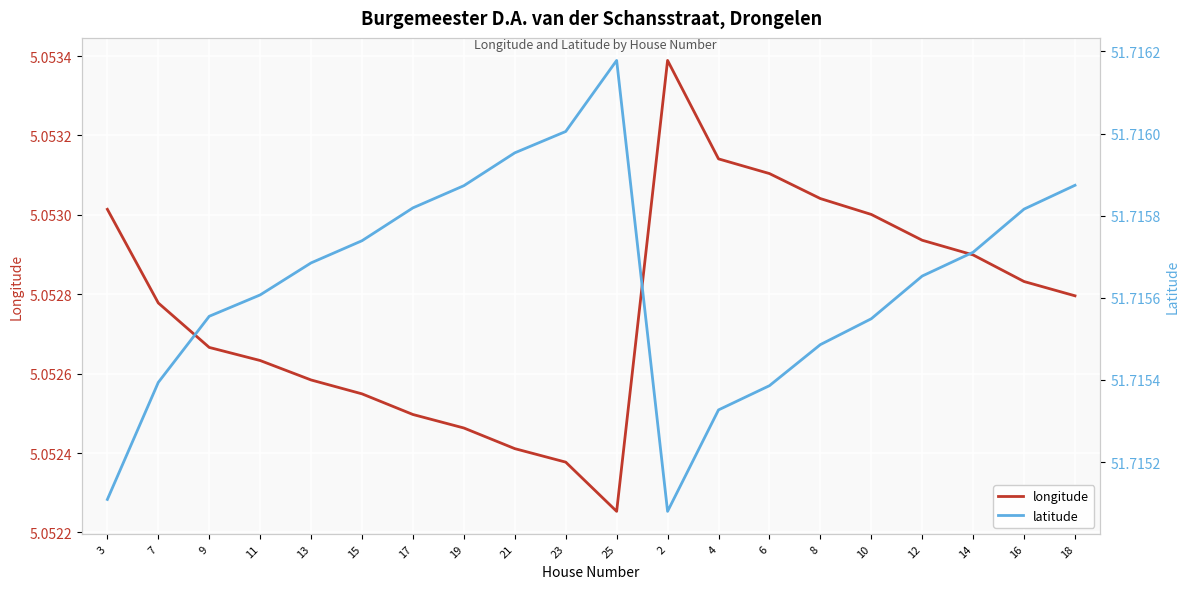

Reading left to right, transcribe all the data shown in this chart.

longitude: 5.1	5.1	5.1	5.1	5.1	5.1	5.1	5.1	5.1	5.1	5.1	5.1	5.1	5.1	5.1	5.1	5.1	5.1	5.1	5.1
latitude: 51.7	51.7	51.7	51.7	51.7	51.7	51.7	51.7	51.7	51.7	51.7	51.7	51.7	51.7	51.7	51.7	51.7	51.7	51.7	51.7